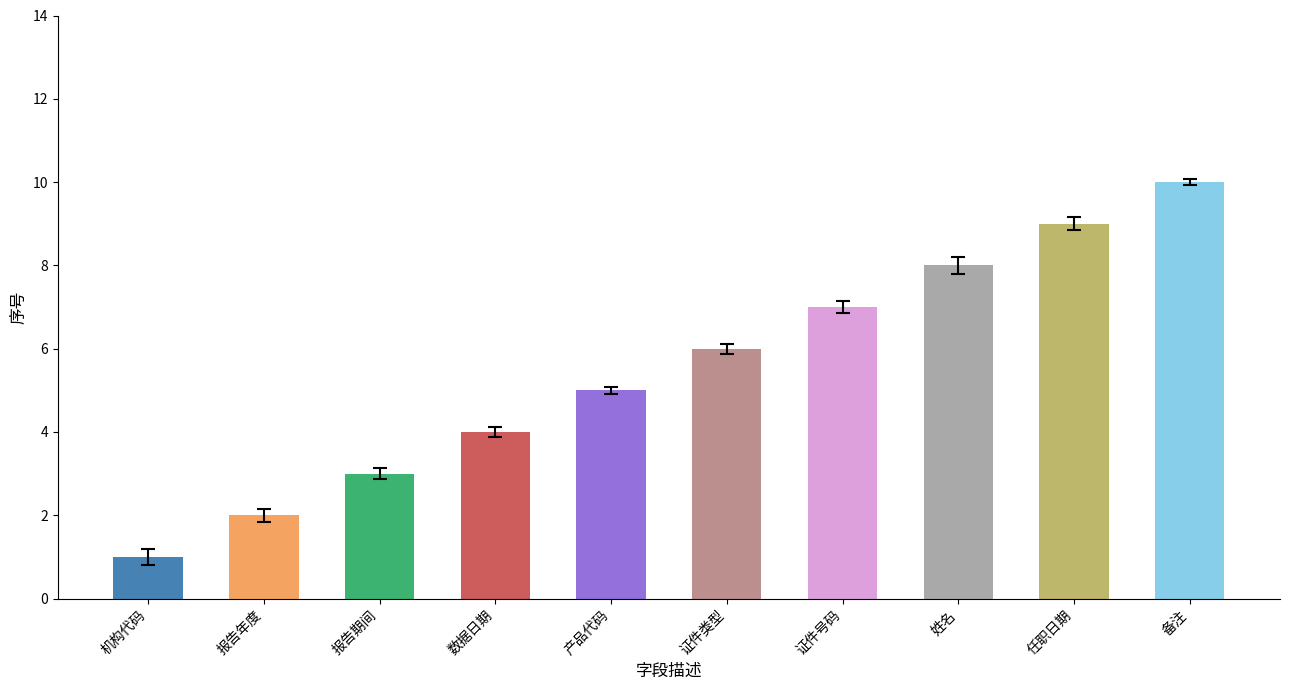

Approximately how many times larger is the value at 产品代码 compared to 报告年度?

2.5